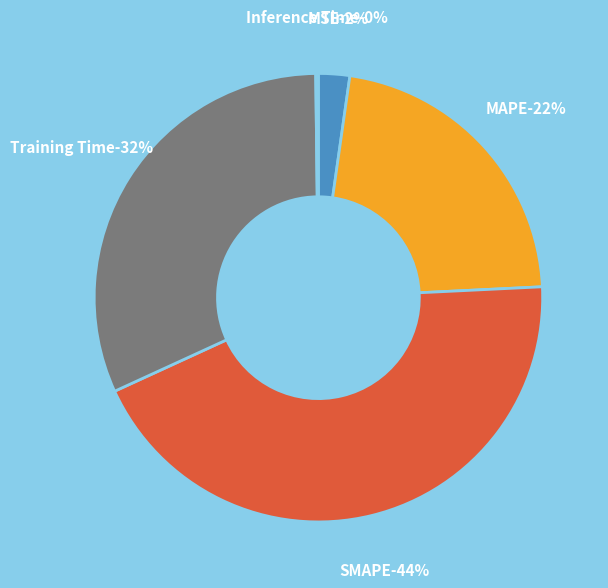

What is the total percentage of MSE and MAPE?

24.2%